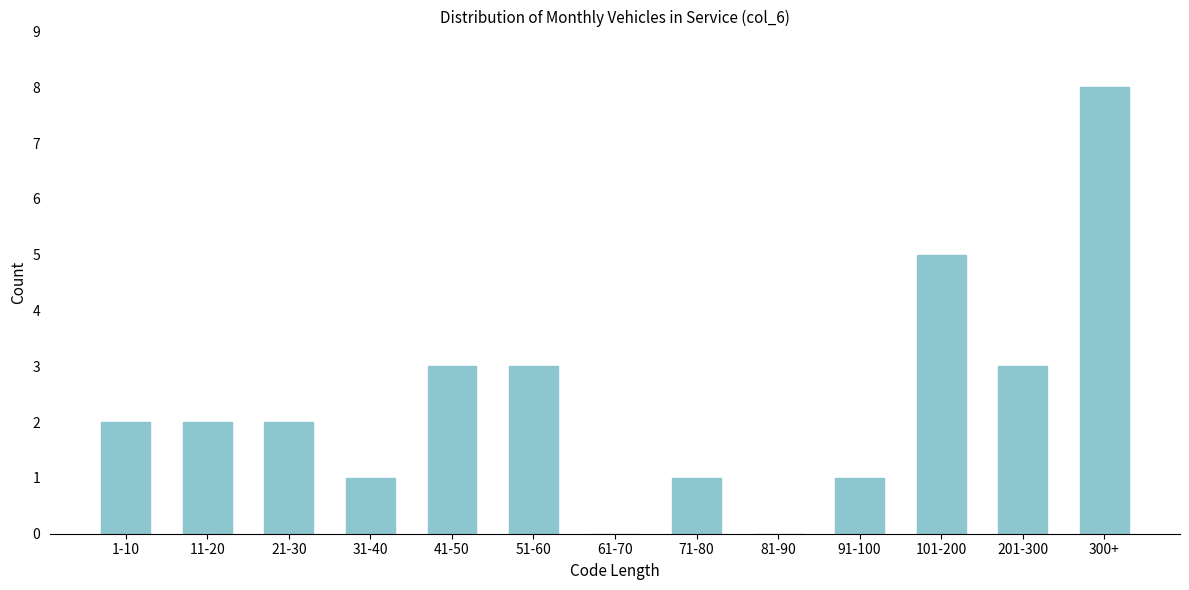

Reading left to right, transcribe all the data shown in this chart.

1-10=2	11-20=2	21-30=2	31-40=1	41-50=3	51-60=3	61-70=0	71-80=1	81-90=0	91-100=1	101-200=5	201-300=3	300+=8